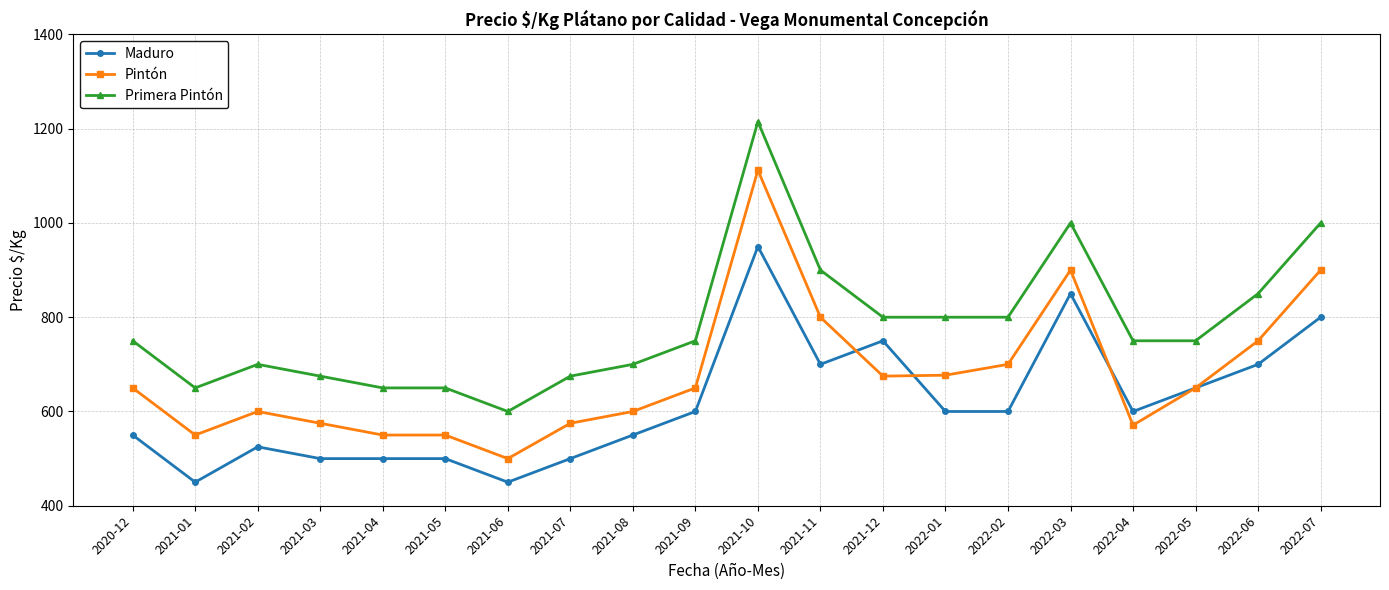

What are all the series names shown in the legend?

Maduro, Pintón, Primera Pintón